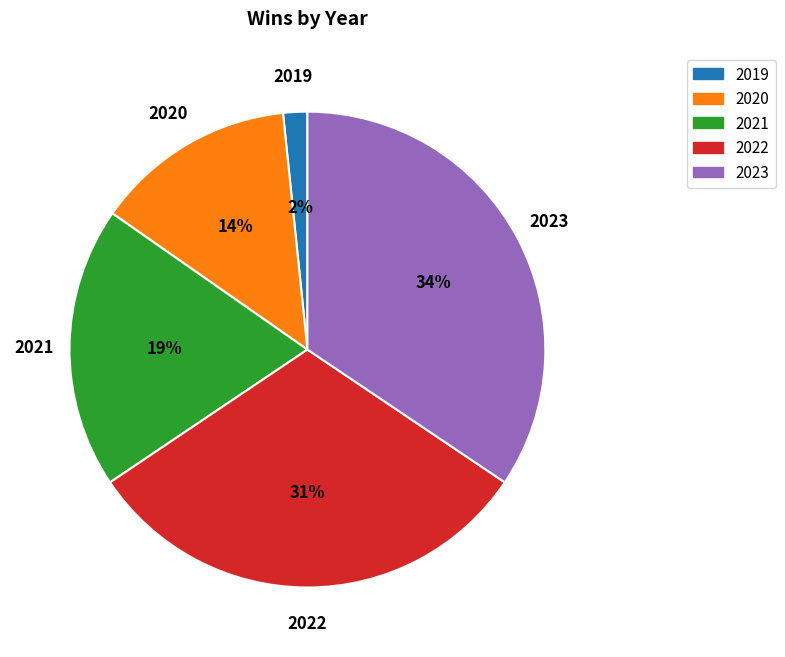

To the nearest percent, what percentage of the pie is 2022?

31%